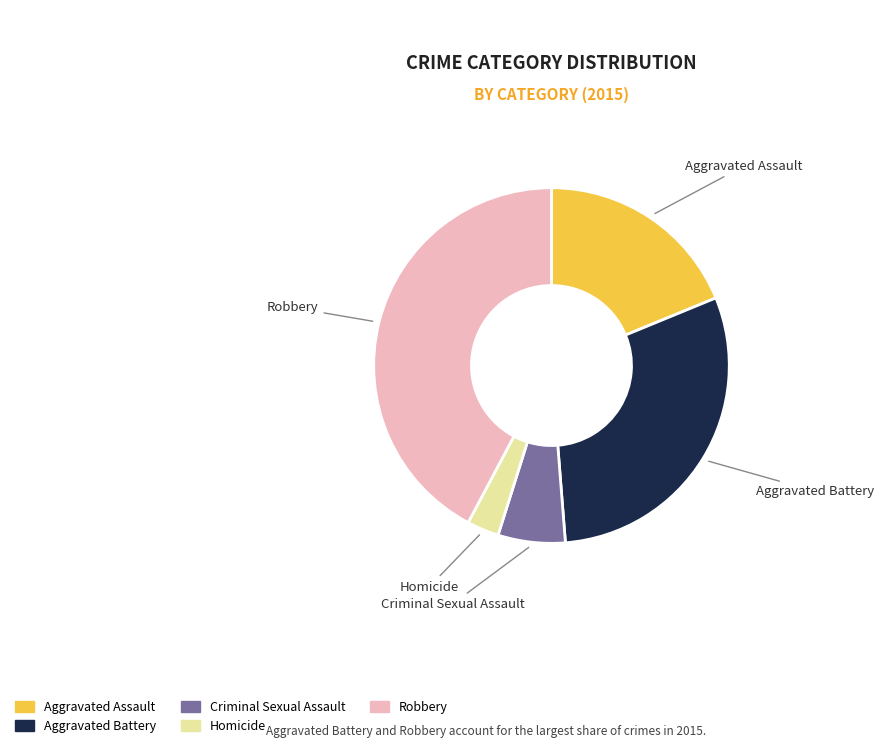

How many segments does this pie chart have?

5